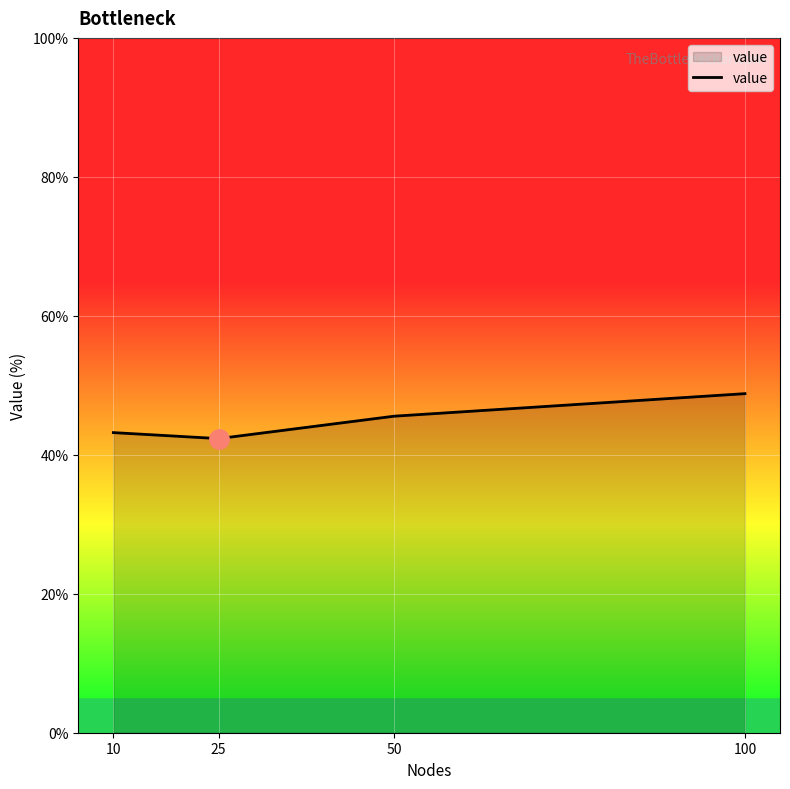

What is the difference between the second highest and second lowest values?

2.4